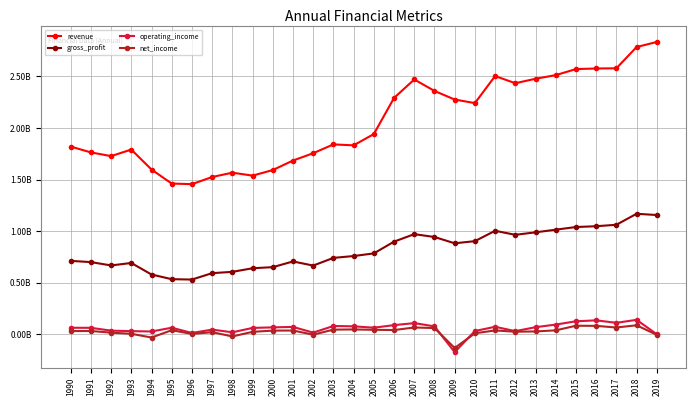

Is this an area chart (filled region under the line)?

No